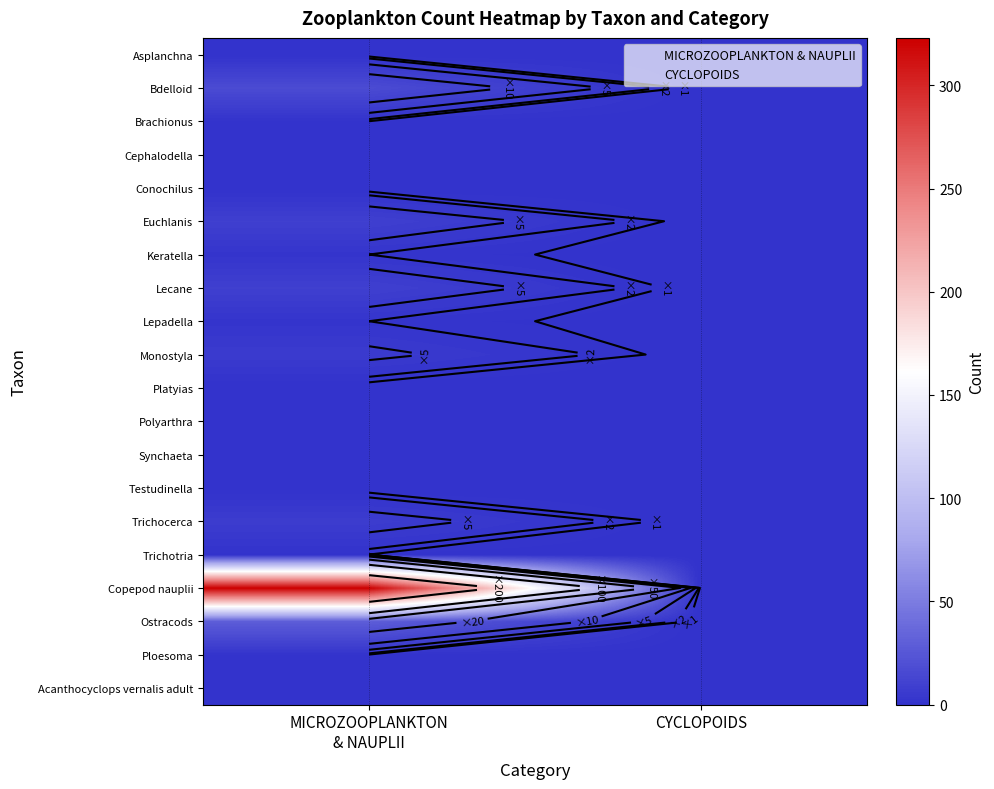

At which label is MICROZOOPLANKTON & NAUPLII closest to 161?

Ostracods